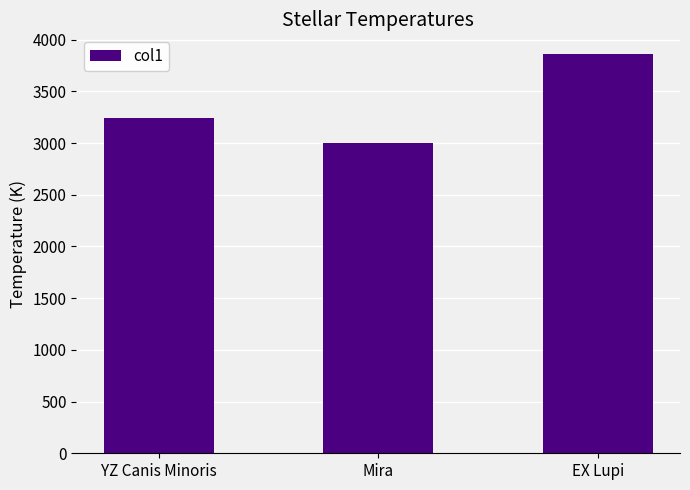

Does the chart contain stacked bars?

No